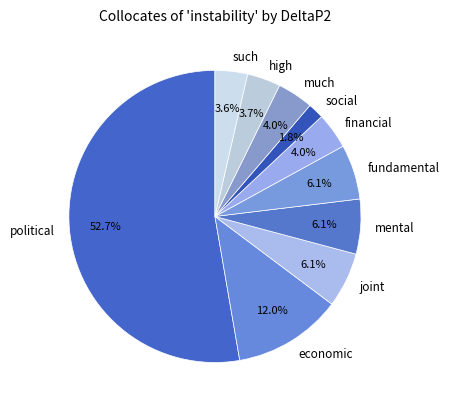

Which category has the smallest portion of the pie?

social